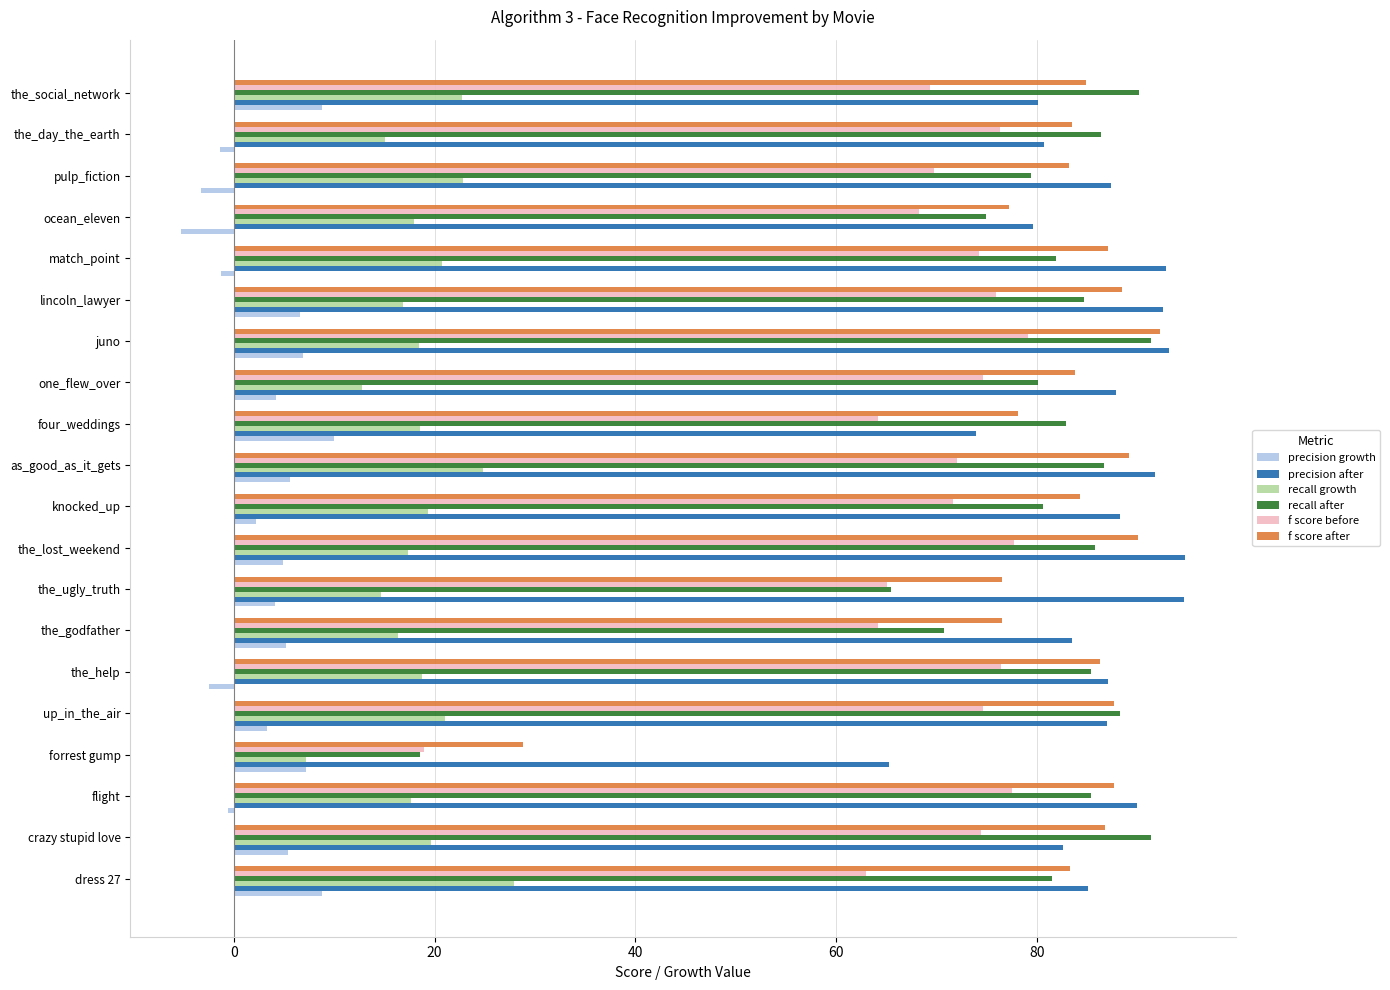

What is the difference between the highest and lowest values at dress 27?

76.3